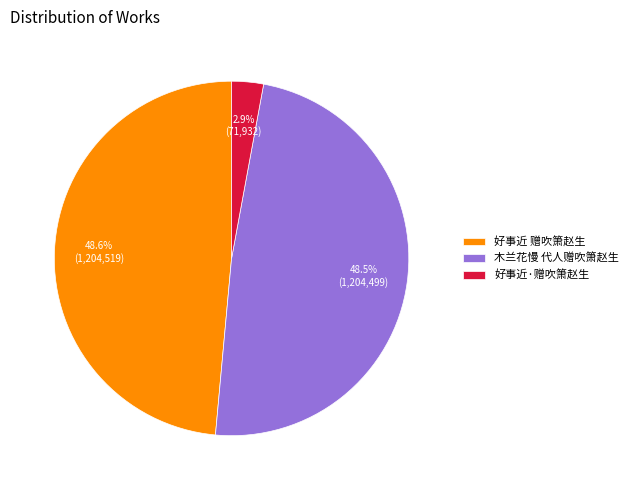

Is there any slice that represents more than half of the pie?

No